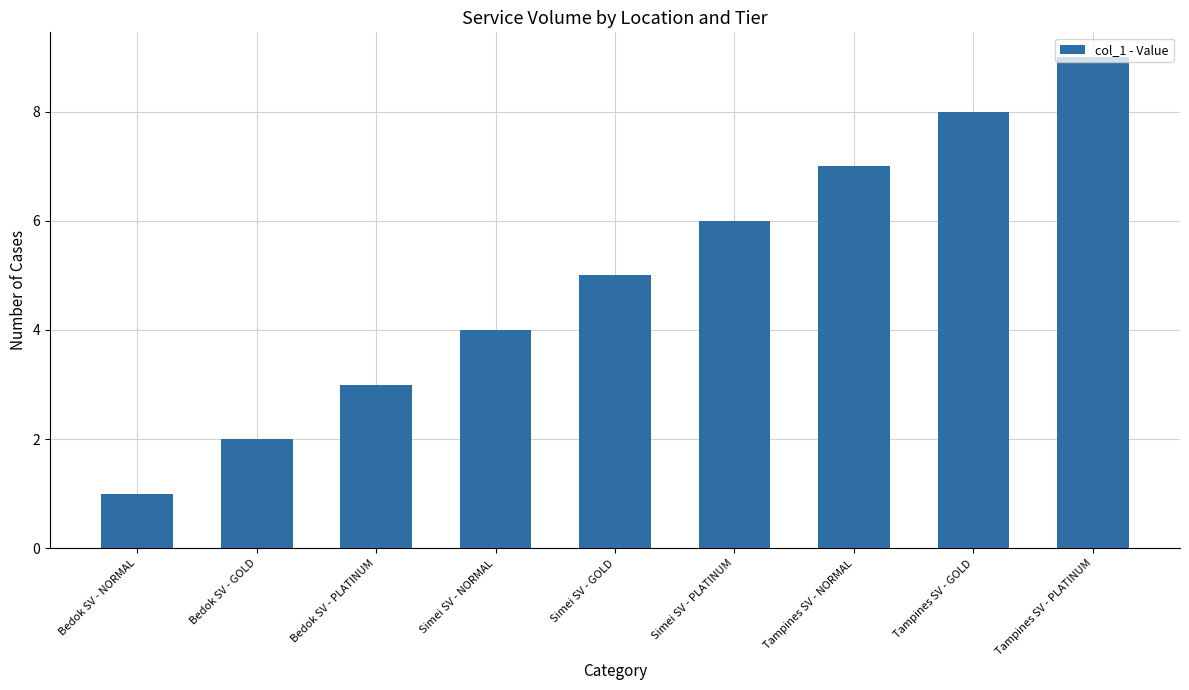

What is the change in value from Simei SV - NORMAL to Tampines SV - GOLD?

+4